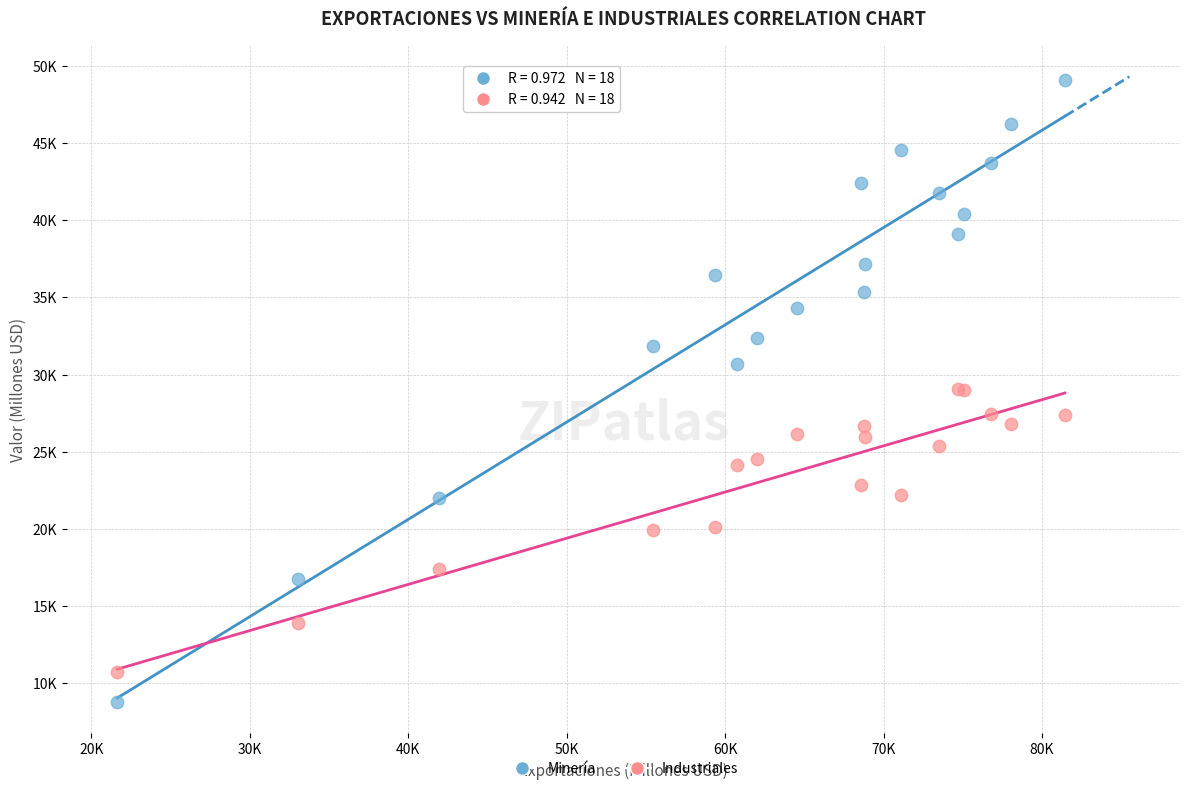

Which series reaches the maximum Y coordinate?

Minería